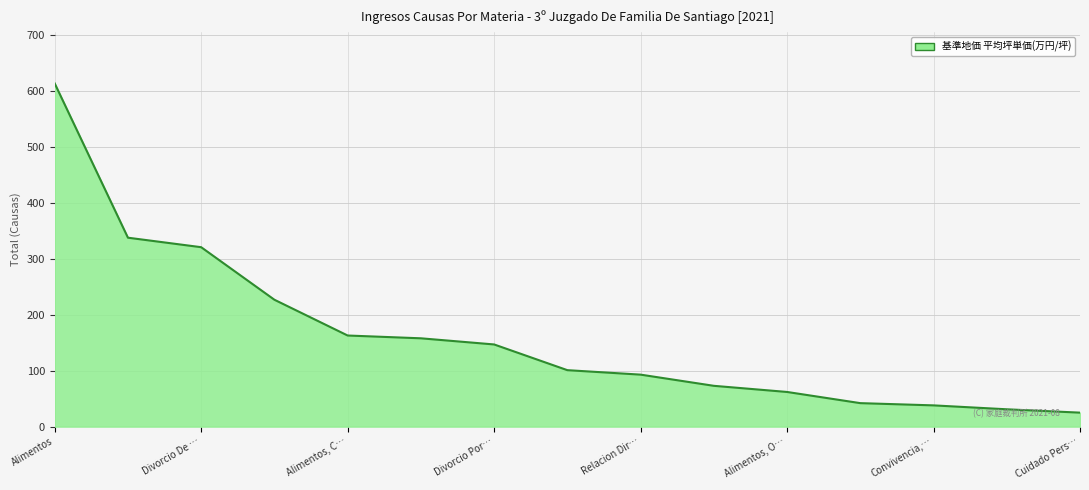

What is the smallest value displayed?

25